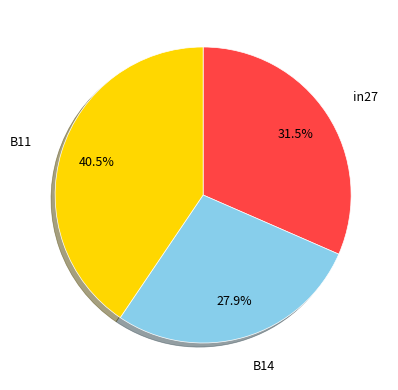

Does any single category account for the majority?

No